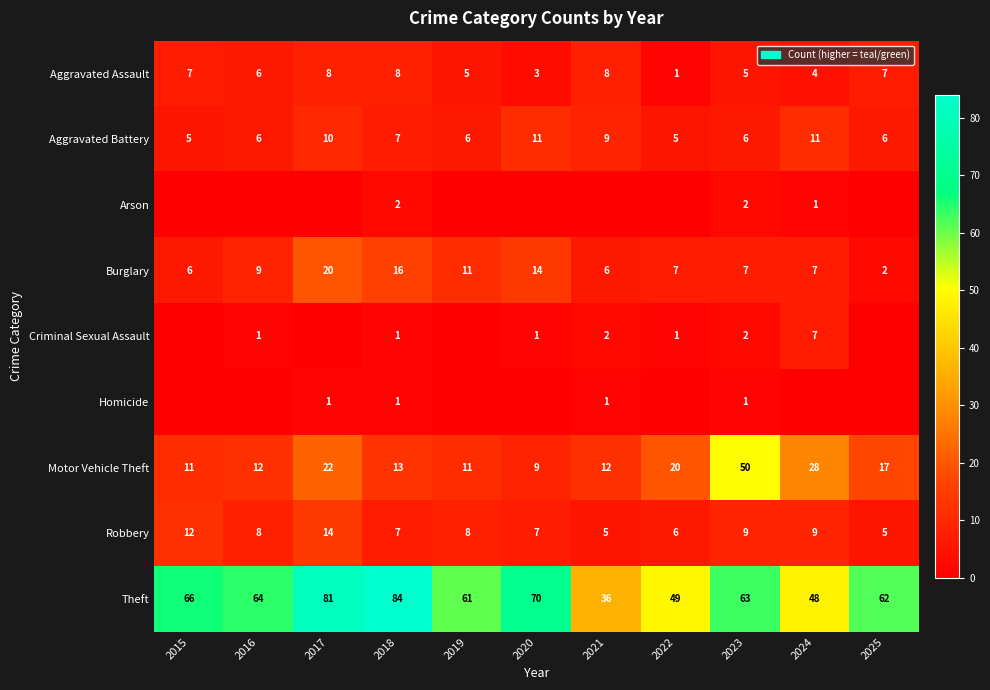

At which label is Aggravated Battery closest to 8?

2018